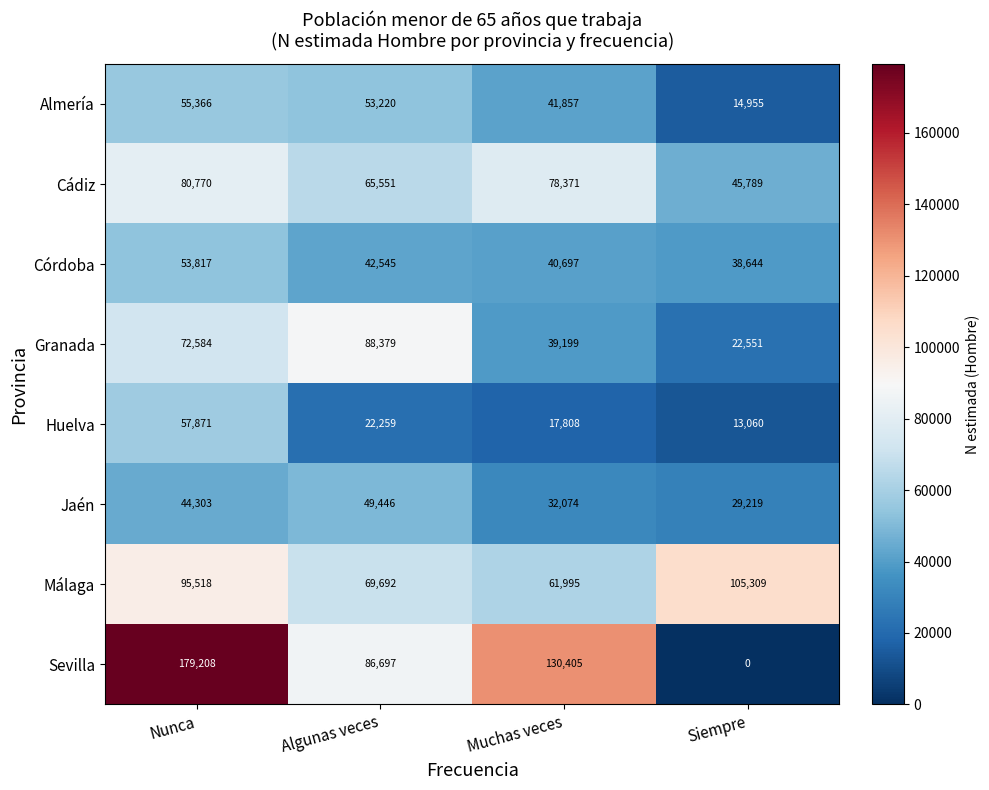

Which series changed the most between Muchas veces and Siempre?

Sevilla